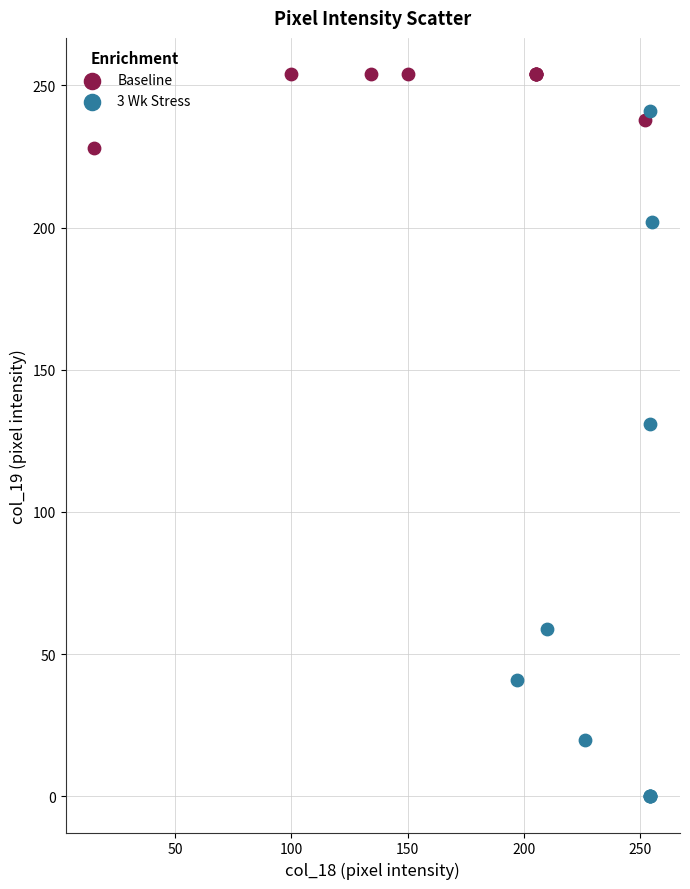

Which series contains the highest Y value?

Baseline